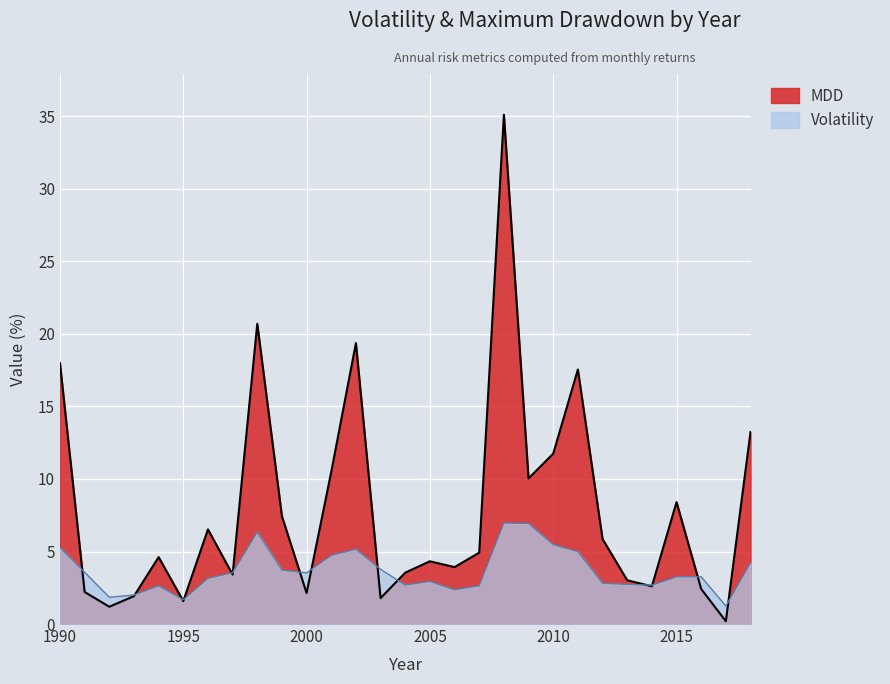

The value of MDD at 2010 is 11.7. True or false?

True